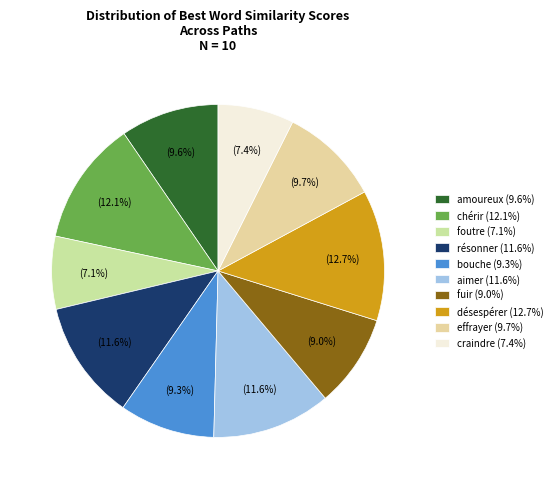

How many segments does this pie chart have?

10